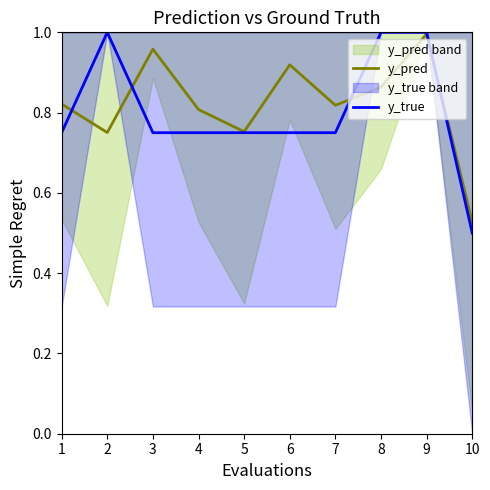

Is the value of y_true at 3 greater than the value of y_pred at 8?

No